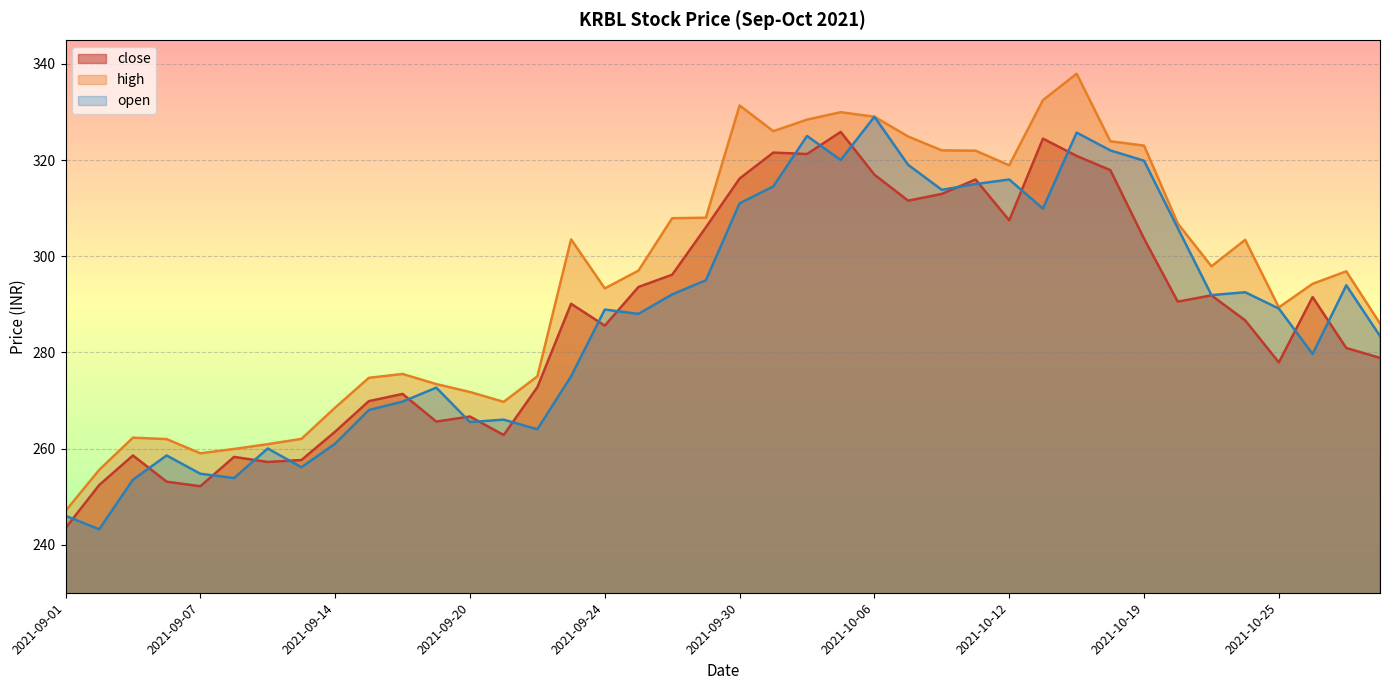

How many lines are shown in the chart?

3